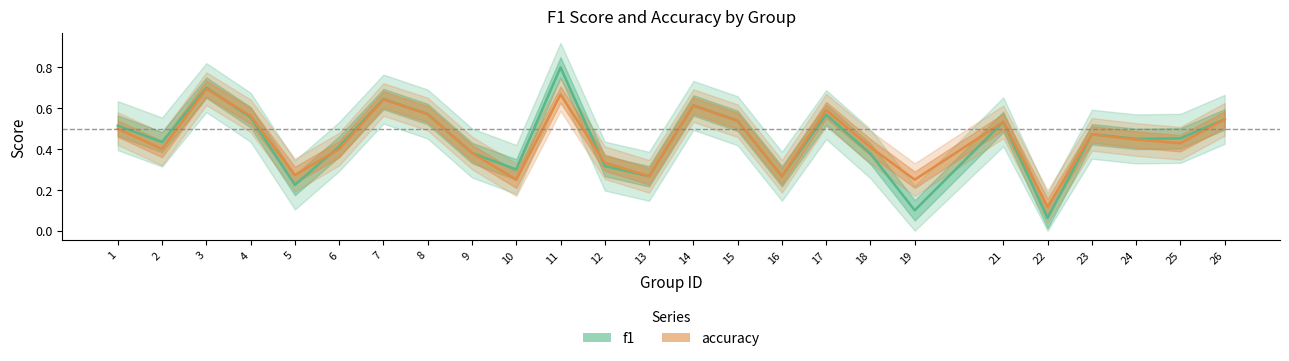

Rank the series by their average value, from lowest to highest.

f1, accuracy